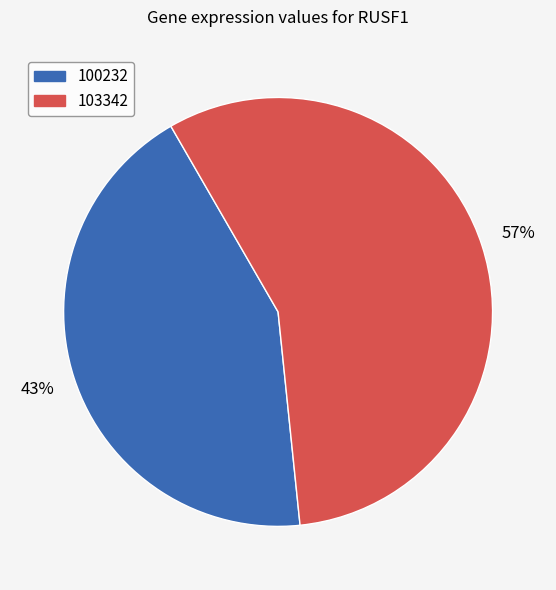

Count the number of slices in the pie.

2